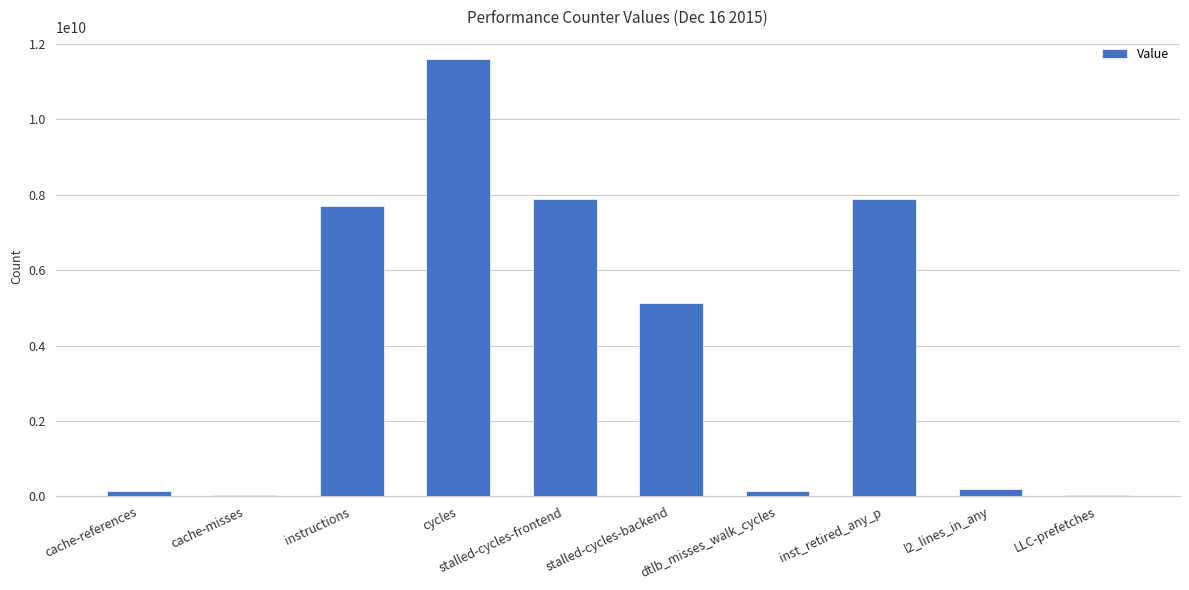

What is the sum of the values at LLC-prefetches and instructions?

7741021688